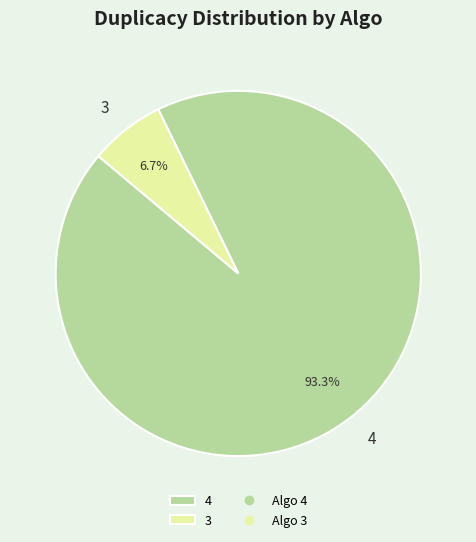

To the nearest percent, what portion does 3 represent?

7%